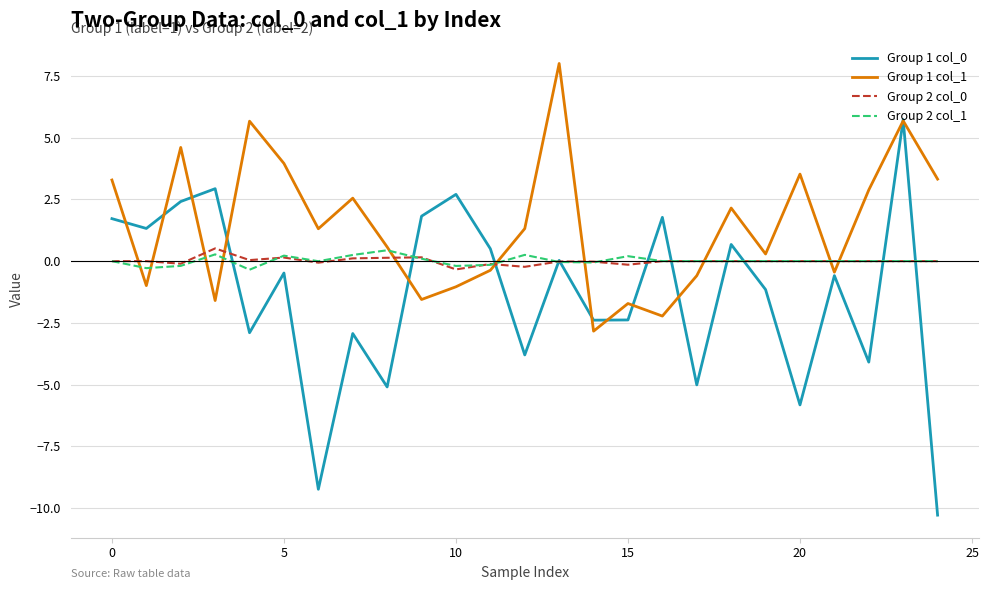

What is the average value of the Group 1 col_1 series?

1.4